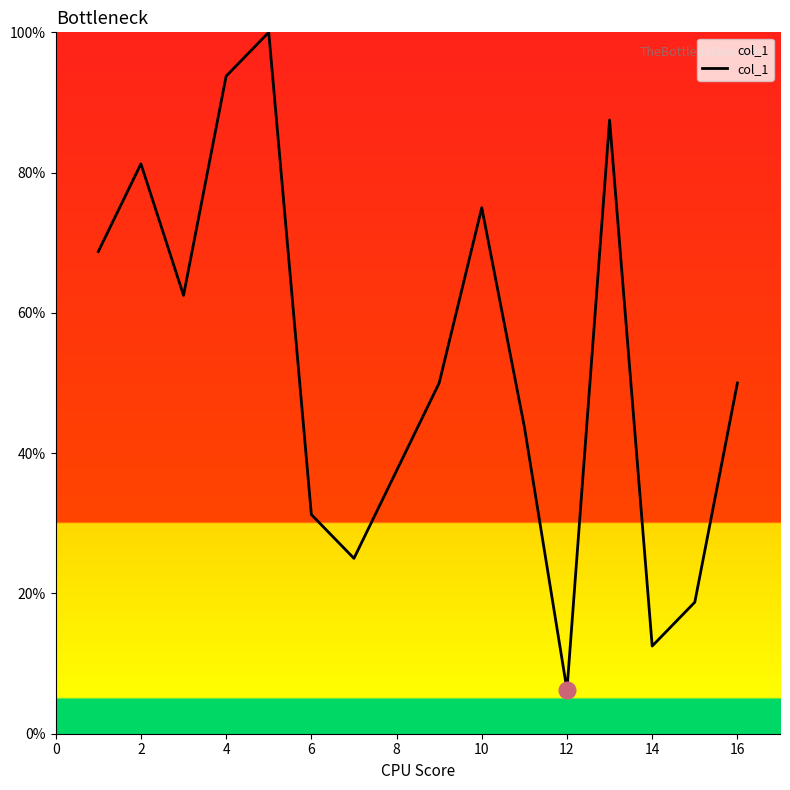

What is the maximum value shown in the chart?

100.0